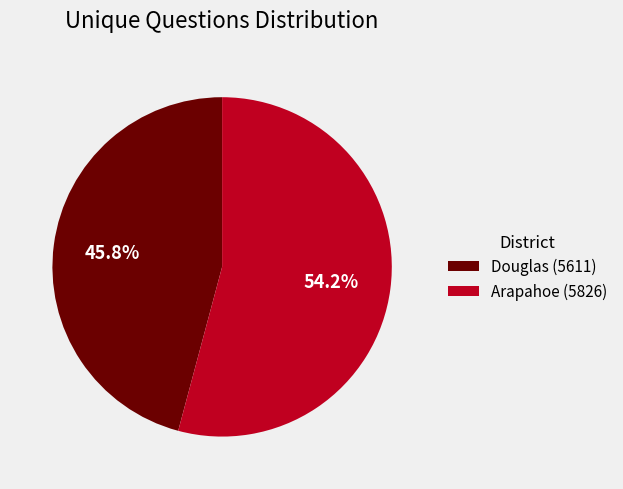

True or false: Arapahoe (5826) accounts for 68% of the total.

False